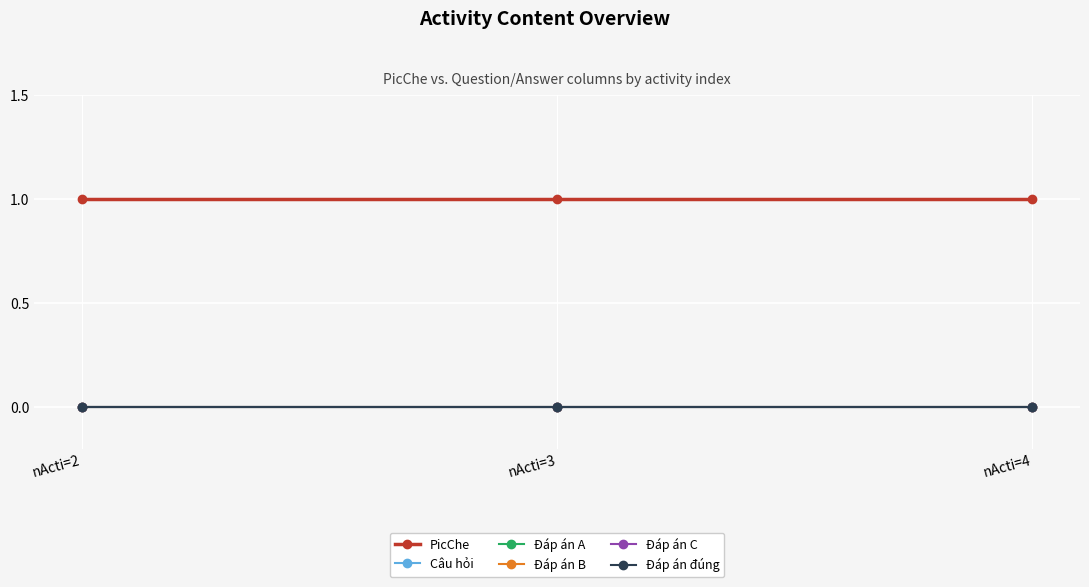

Which series has the widest spread of values?

PicChe